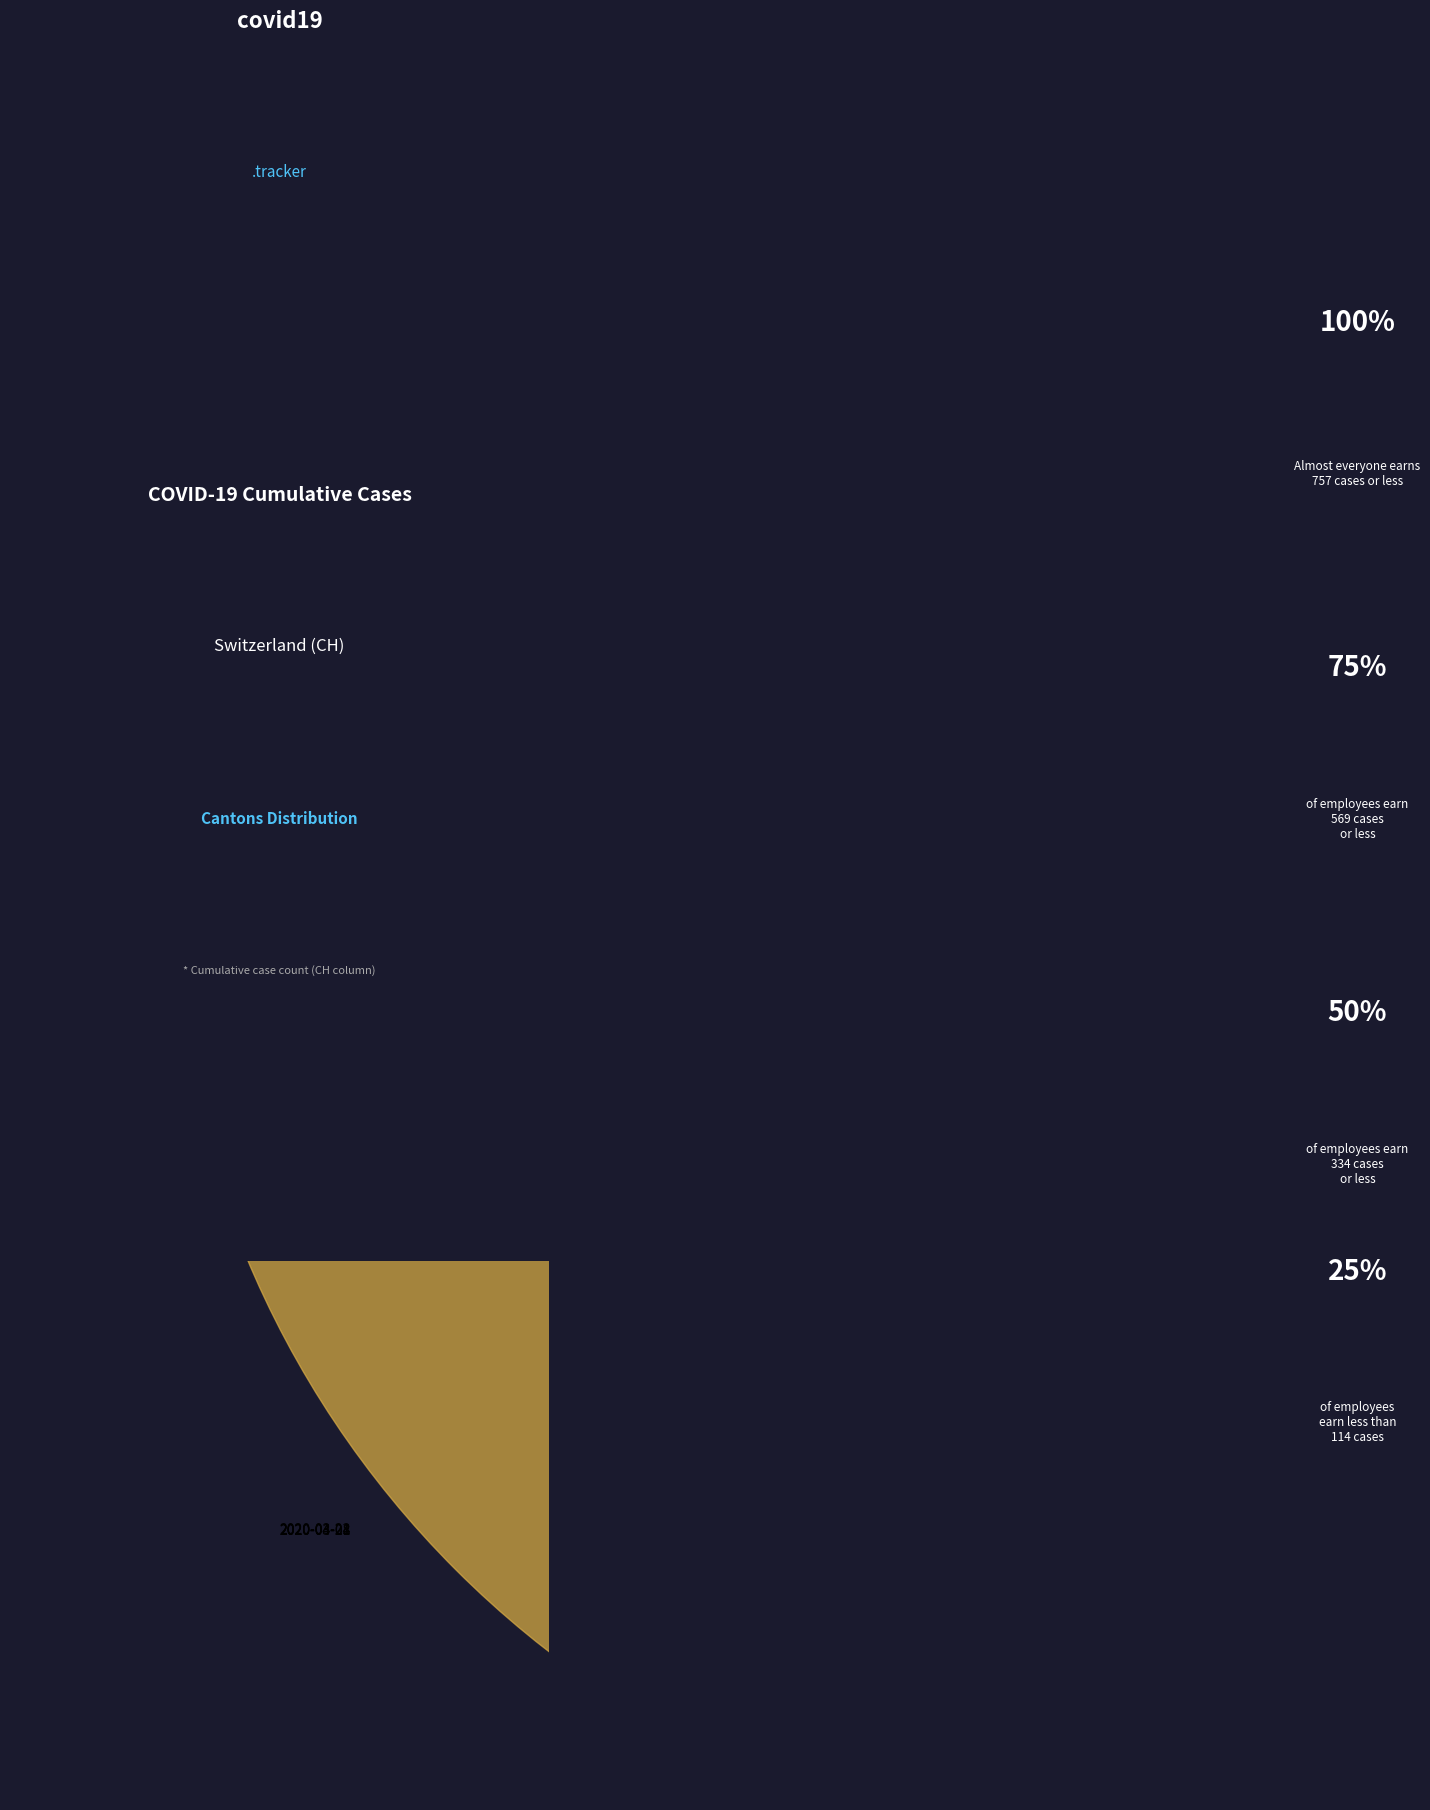

Which slice is the smallest?

2020-03-22